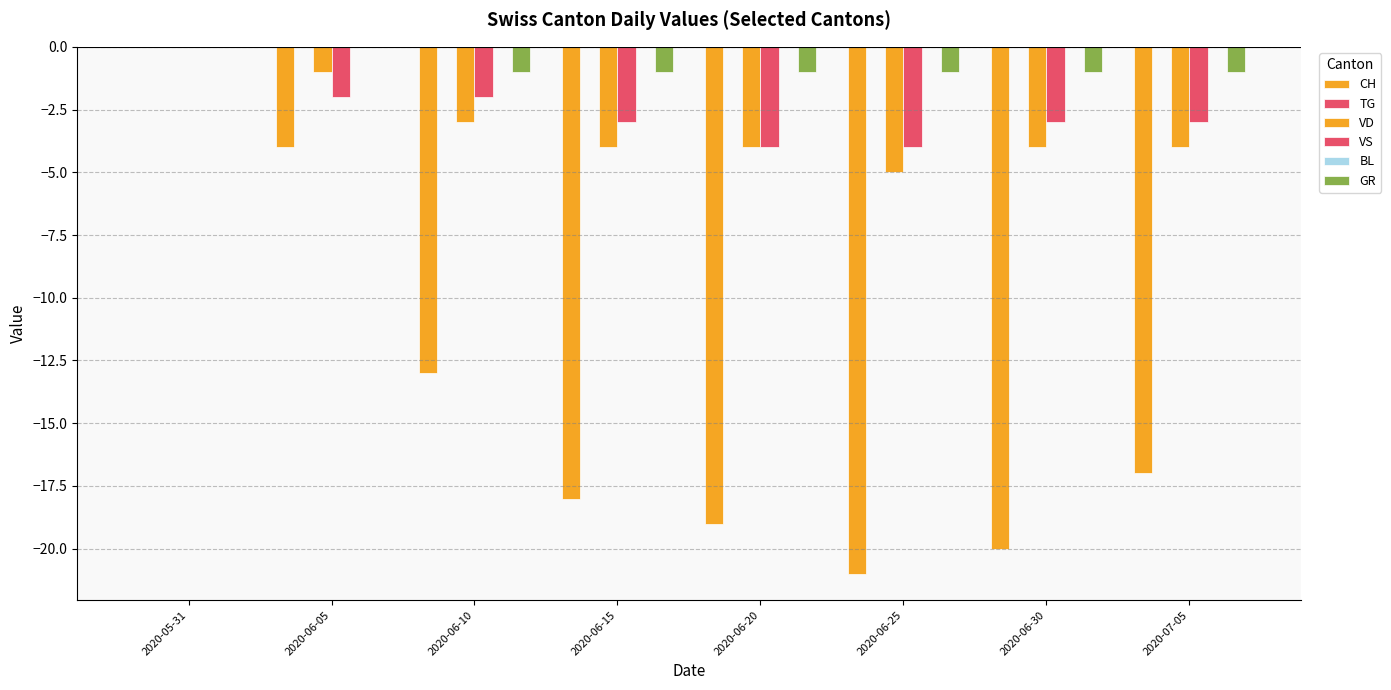

At how many categories does at least one series exceed -2?

8